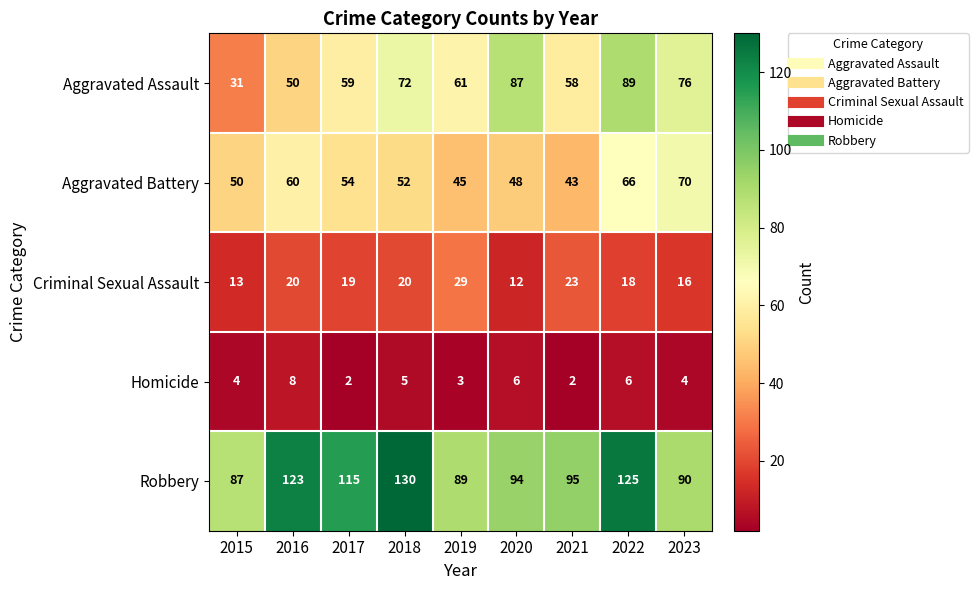

How many series are shown in this chart?

5